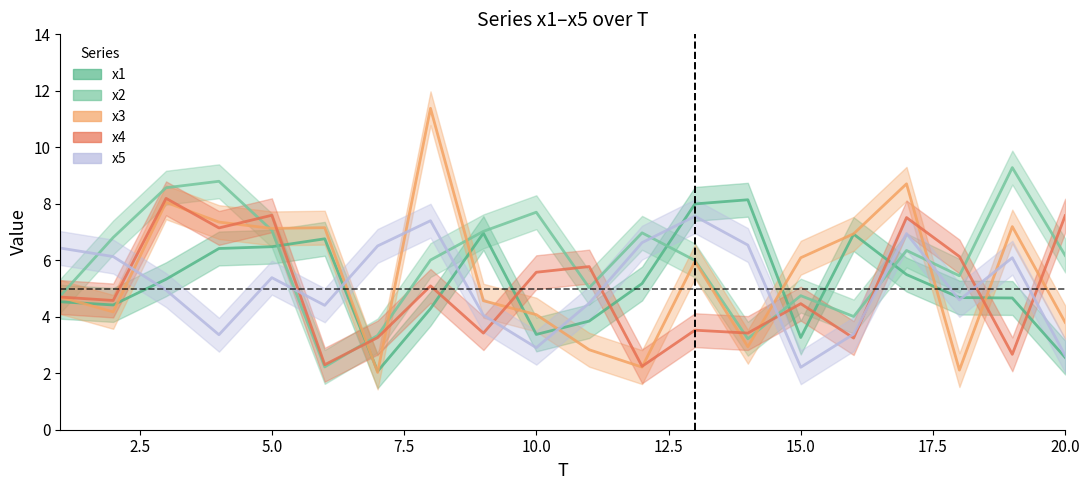

Between 19 and 20, which series saw the biggest shift?

x4